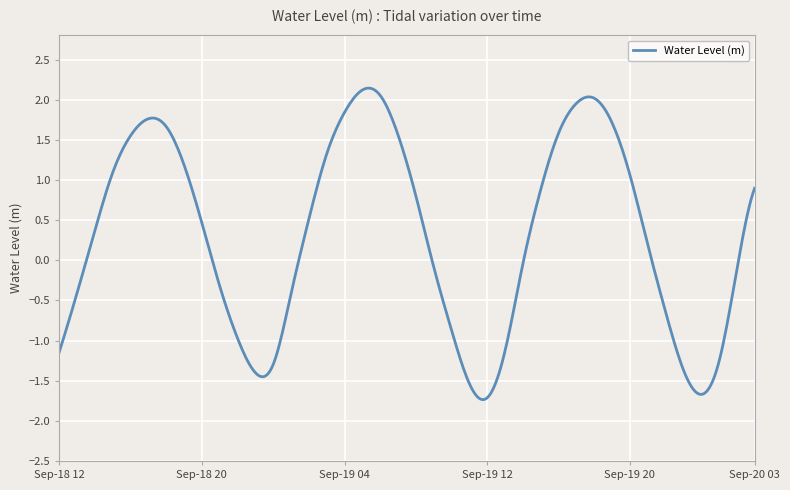

What is the smallest value displayed?

-1.7